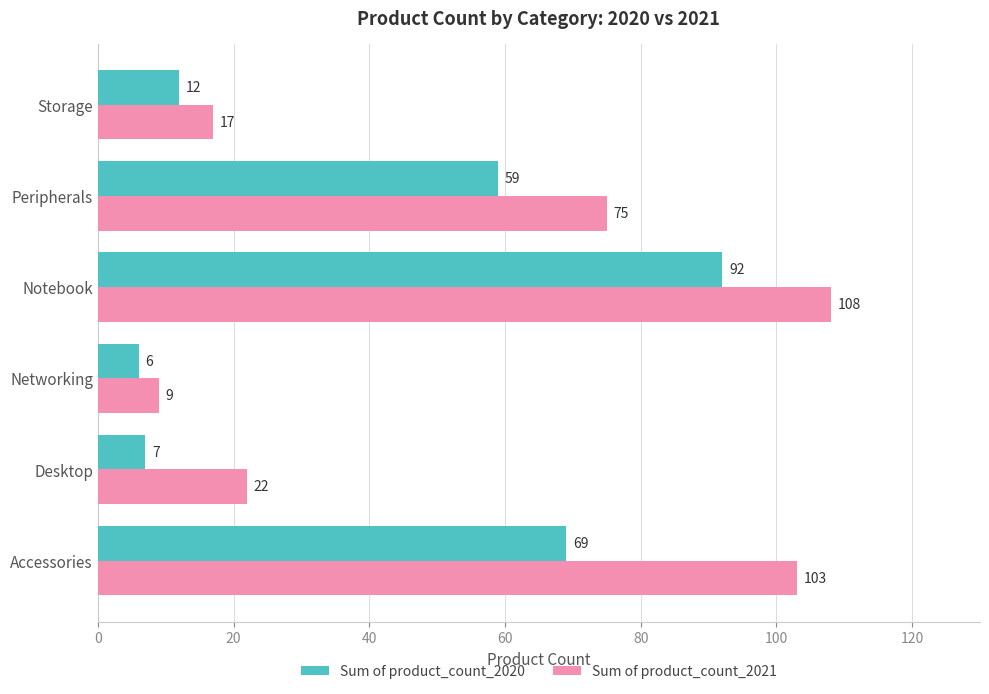

What is the smallest value displayed?

6